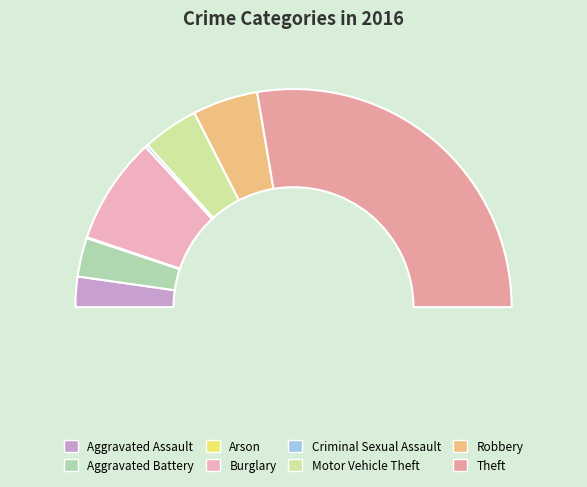

Rank the categories by value from highest to lowest.

Theft, Burglary, Robbery, Motor Vehicle Theft, Aggravated Battery, Aggravated Assault, Criminal Sexual Assault, Arson